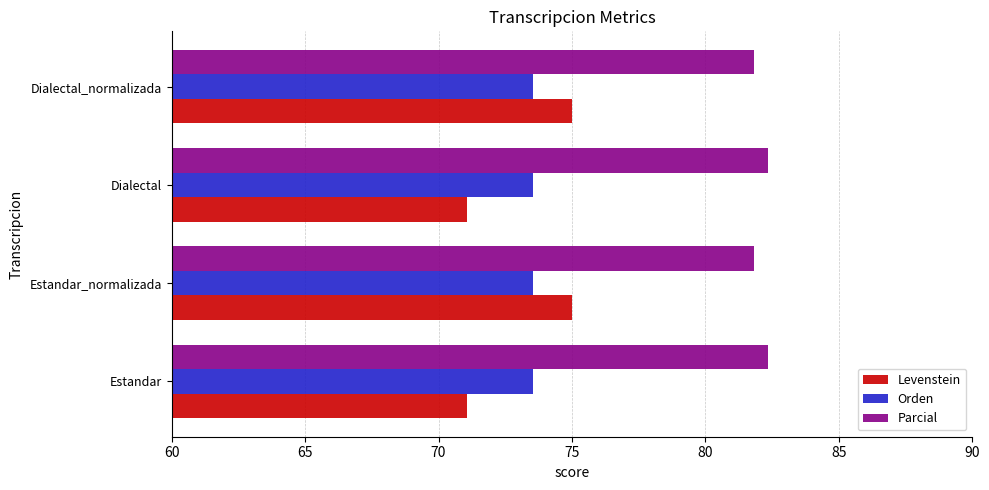

What is the total value across all series at Dialectal?

226.9